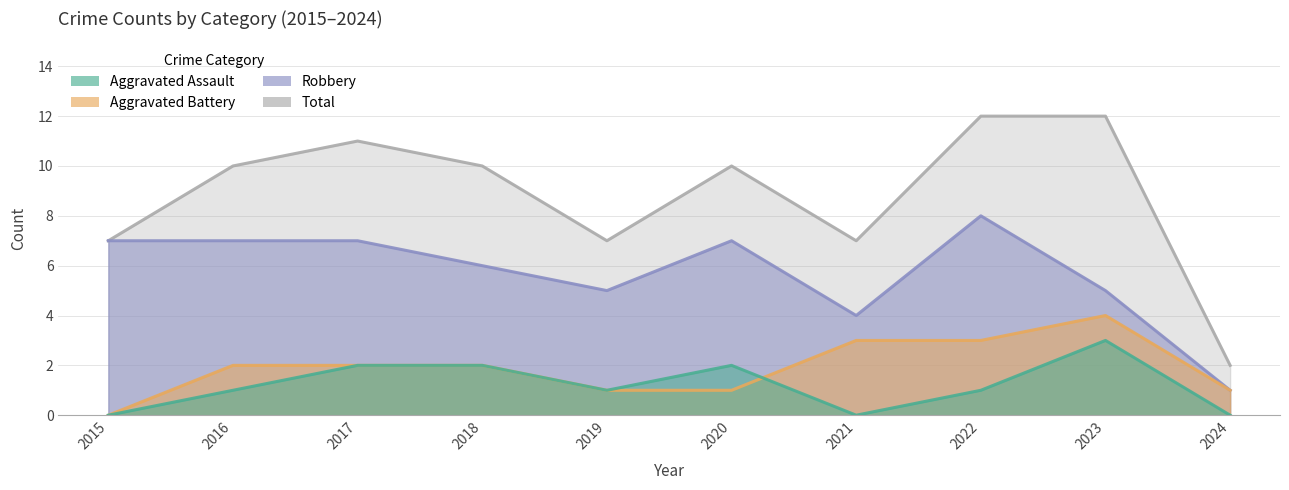

The value of Aggravated Assault at 2016 is 1. True or false?

True